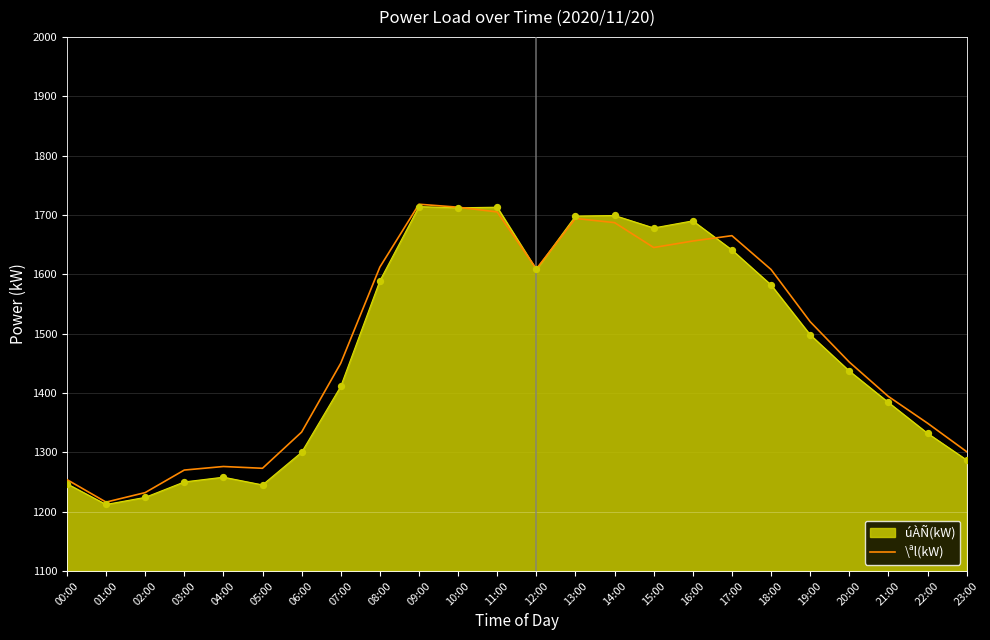

Which series changed the most between 06:00 and 10:00?

úÀÑ(kW)